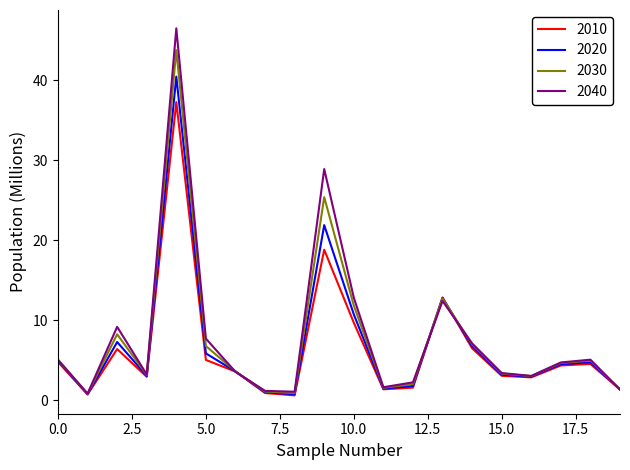

List the series in order of their peak value, highest first.

2040, 2030, 2020, 2010